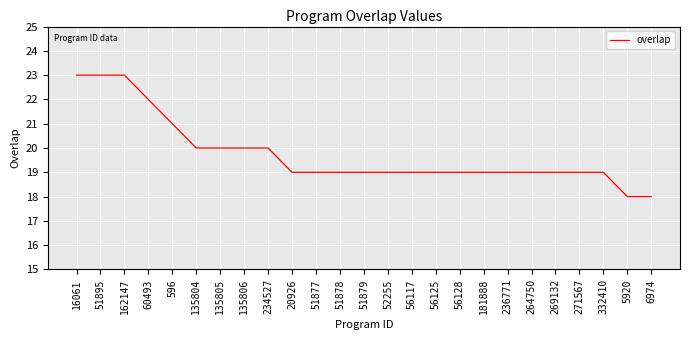

Reading right to left, transcribe all the data shown in this chart.

6974=18	5920=18	332410=19	271567=19	269132=19	264750=19	236771=19	181888=19	56128=19	56125=19	56117=19	52255=19	51879=19	51878=19	51877=19	20926=19	234527=20	135806=20	135805=20	135804=20	596=21	60493=22	162147=23	51895=23	16061=23